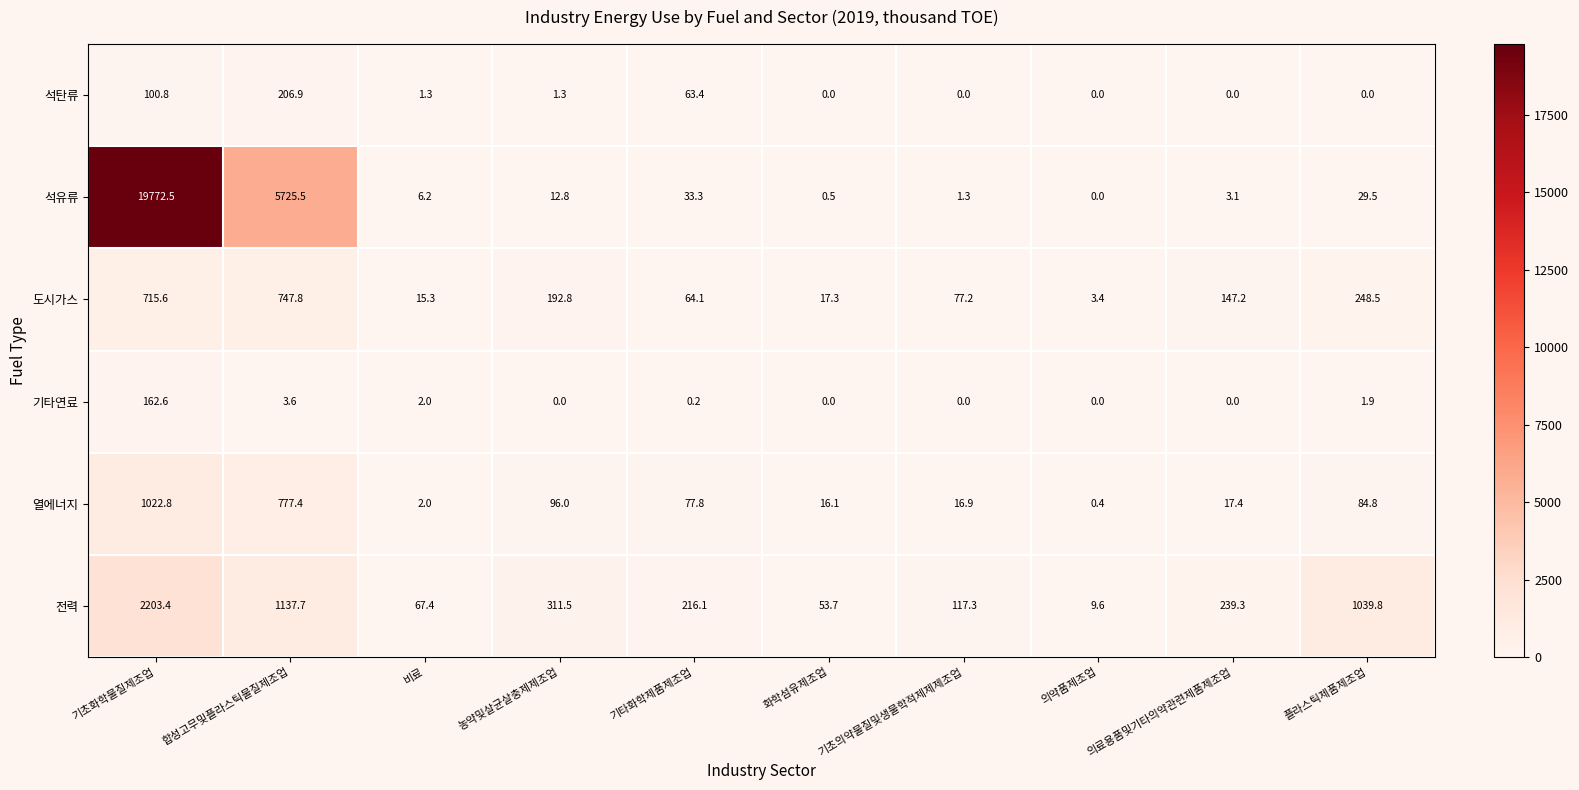

Which series has the largest range (max minus min)?

석유류